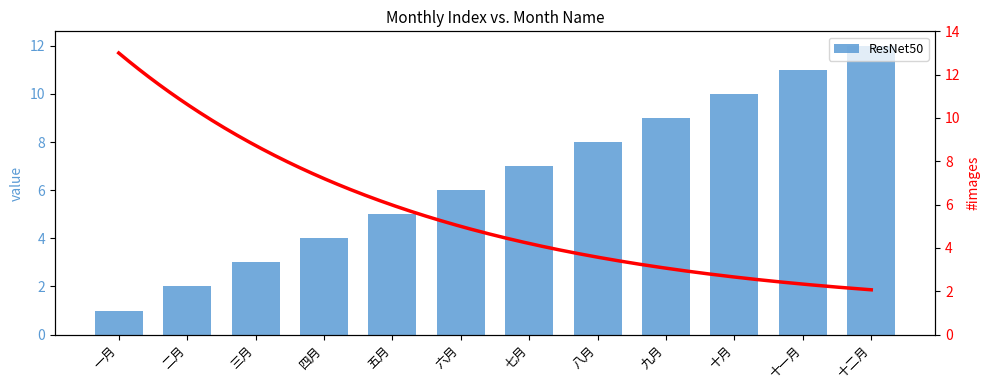

The value at 七月 is 12. True or false?

False